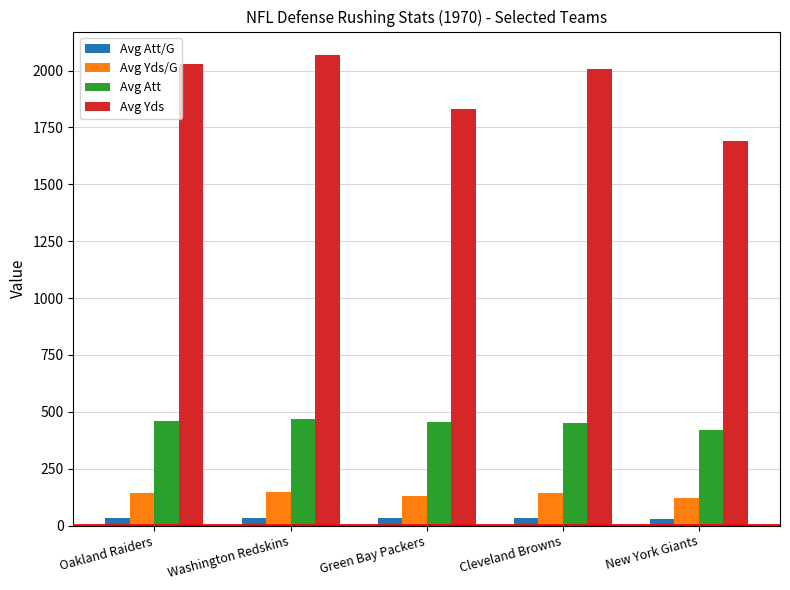

How many distinct data groups are displayed?

4